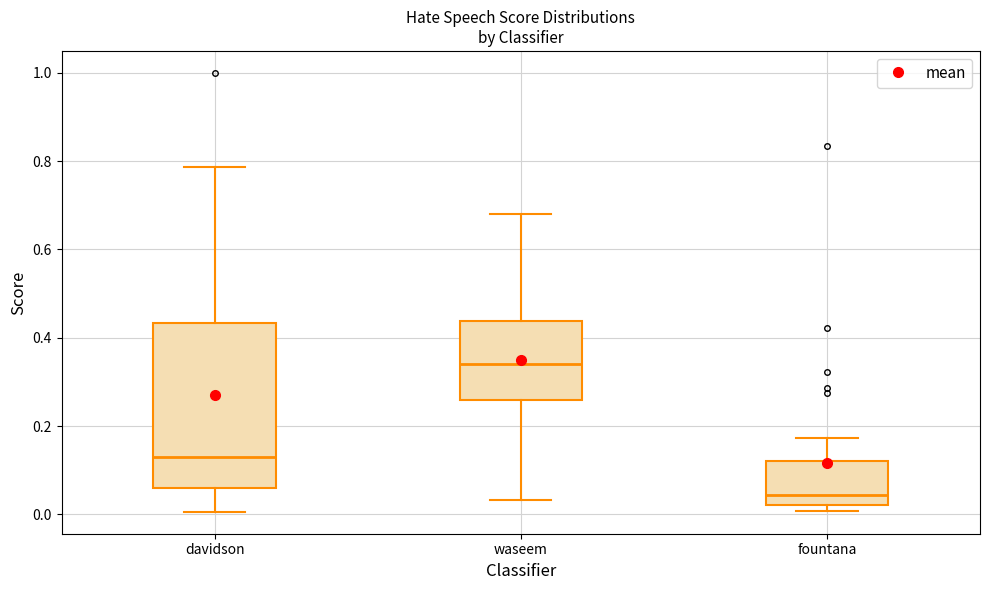

Which box's median line is the lowest?

fountana